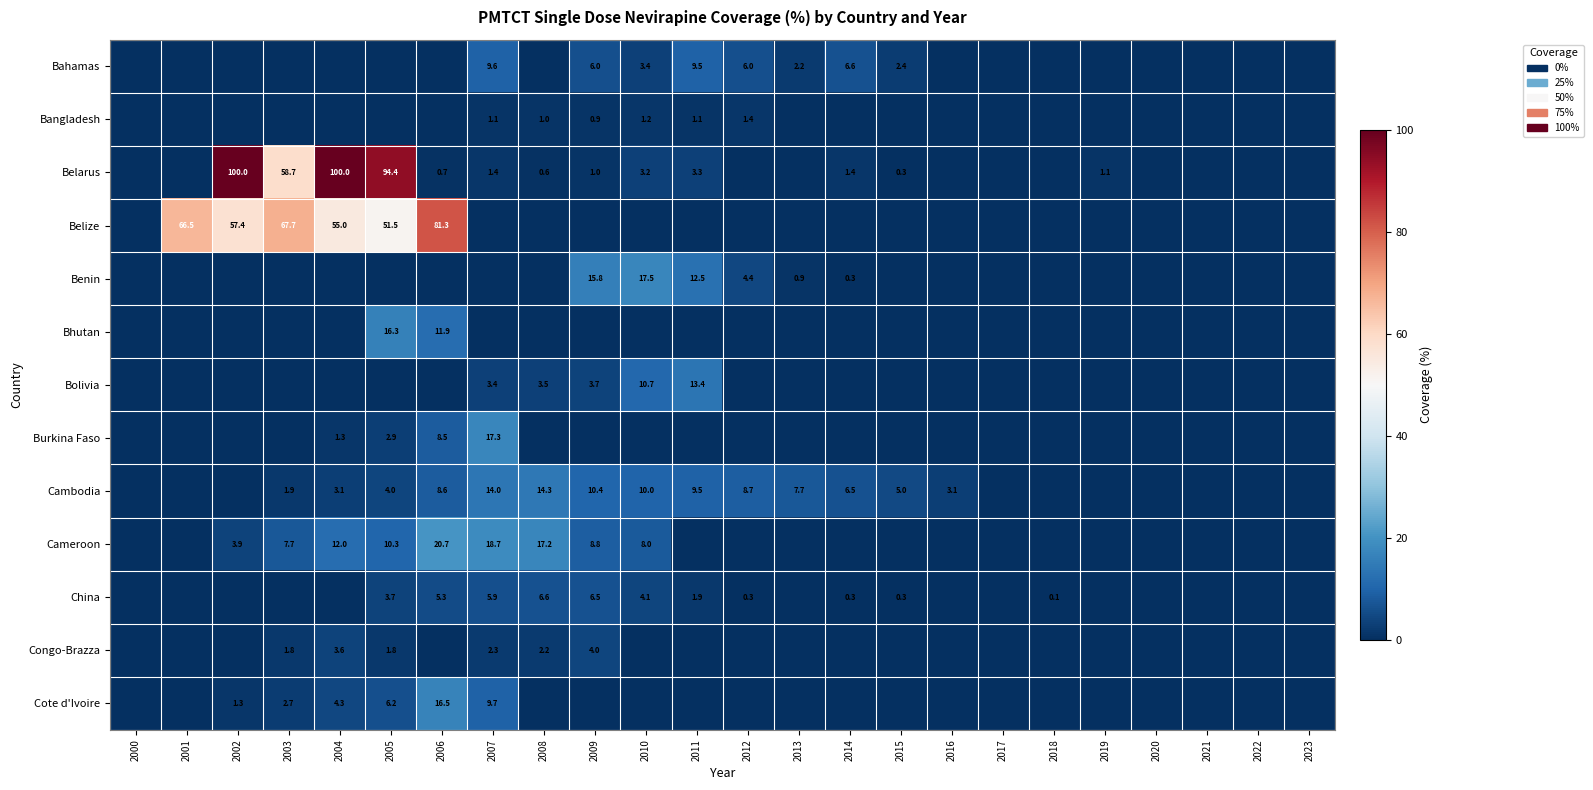

How many data points does each series have?

24